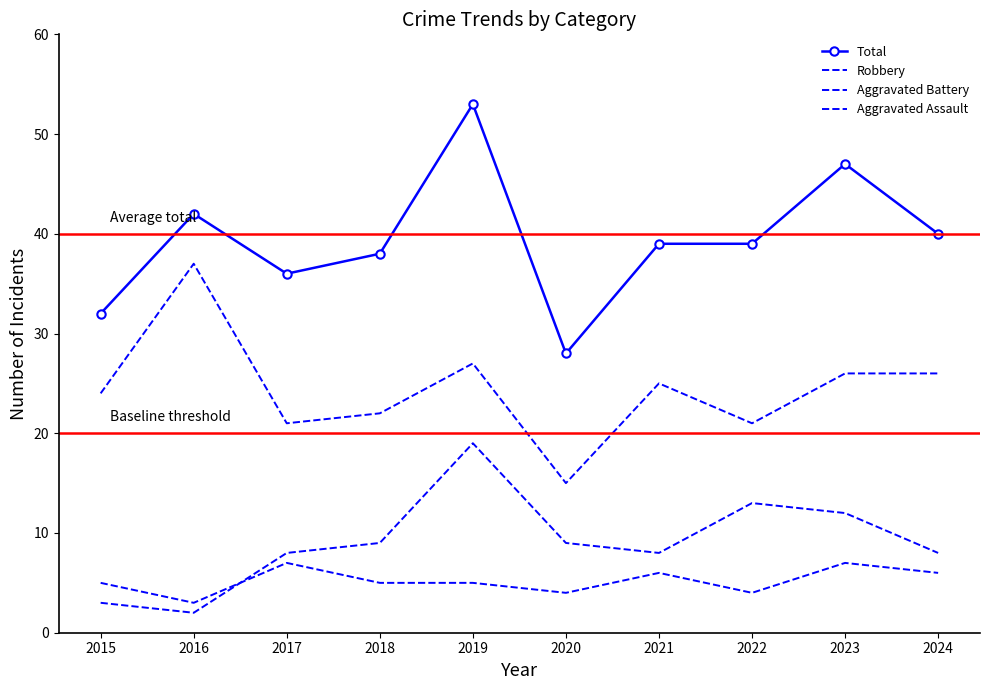

True or false: Aggravated Assault and Robbery cross at least once.

False